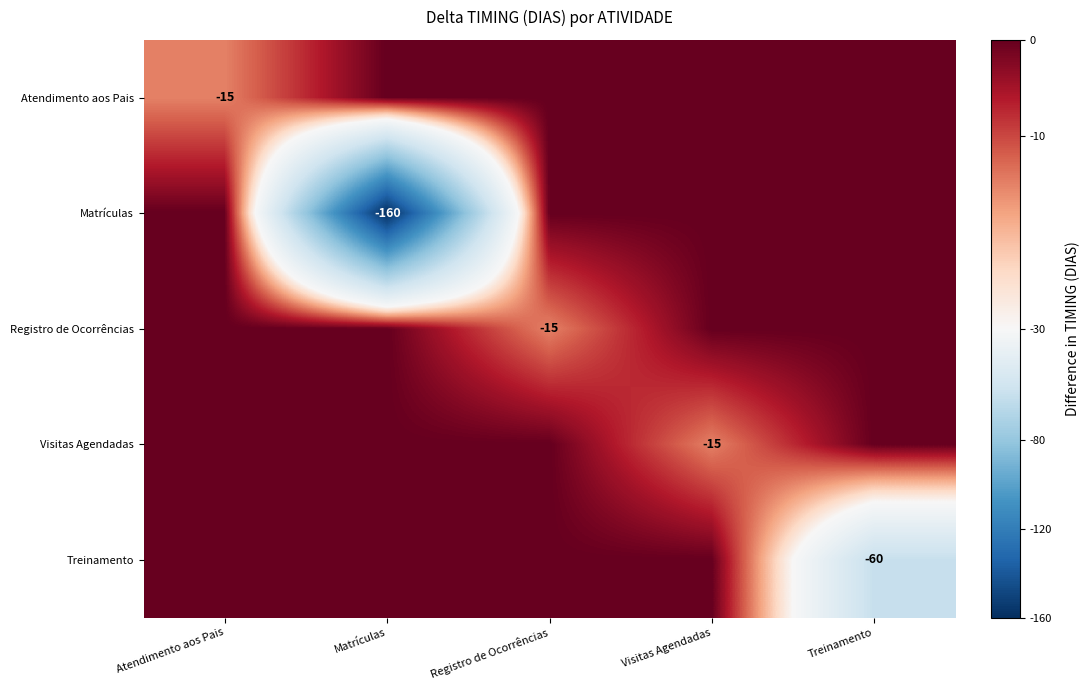

Is it true that Registro de Ocorrências equals -15 at Registro de Ocorrências?

True